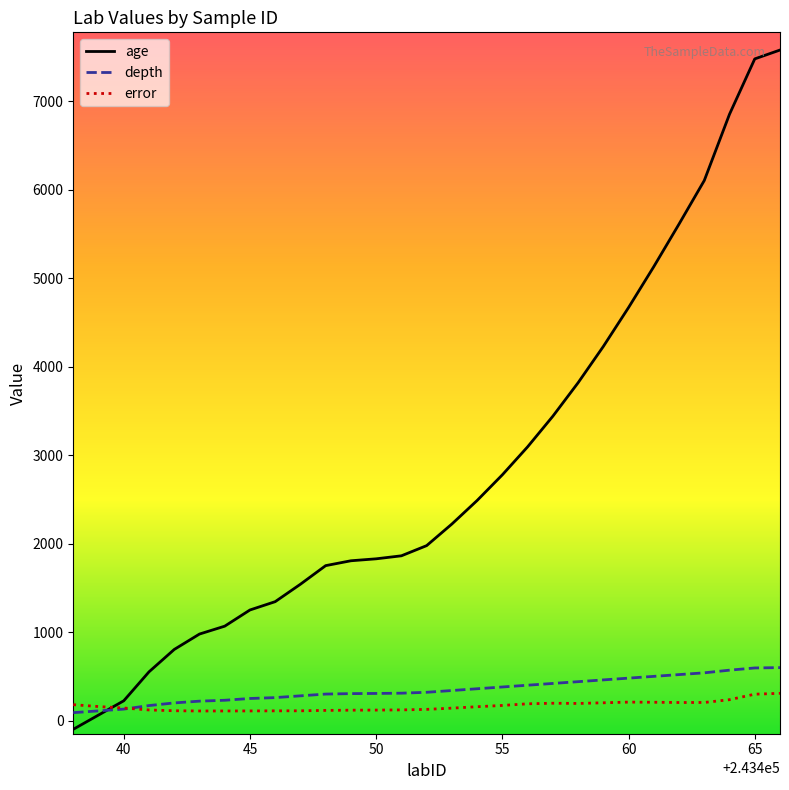

Which series has the widest spread of values?

age